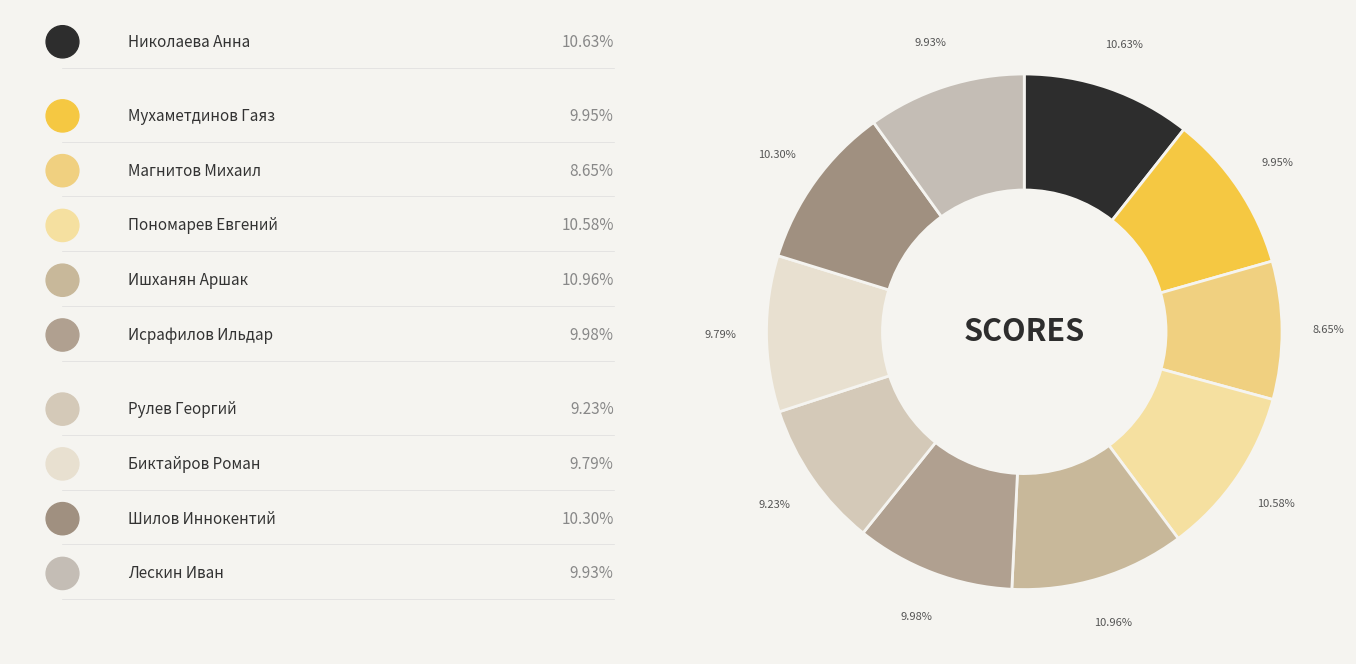

To the nearest percent, what is the difference between the largest and smallest slice percentages?

2%